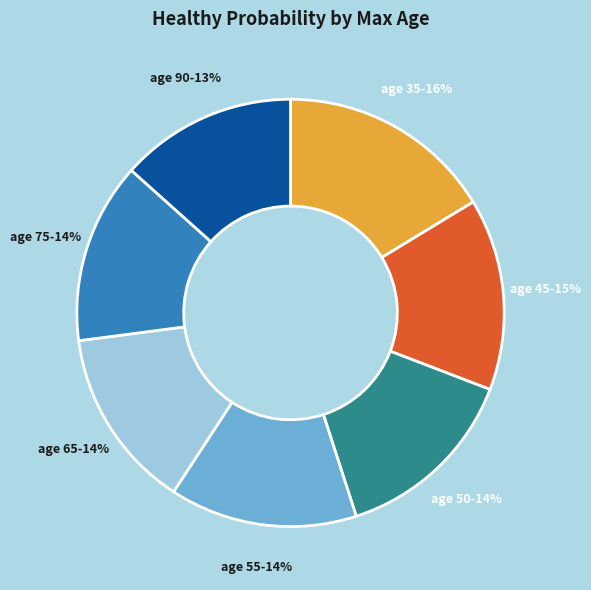

Count the number of slices in the pie.

7